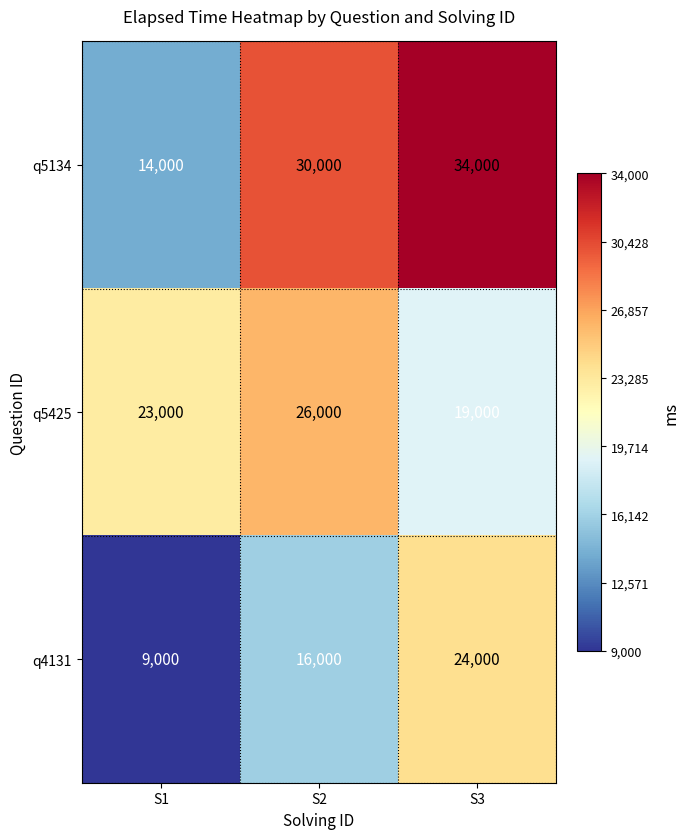

Which series has the largest range (max minus min)?

q5134